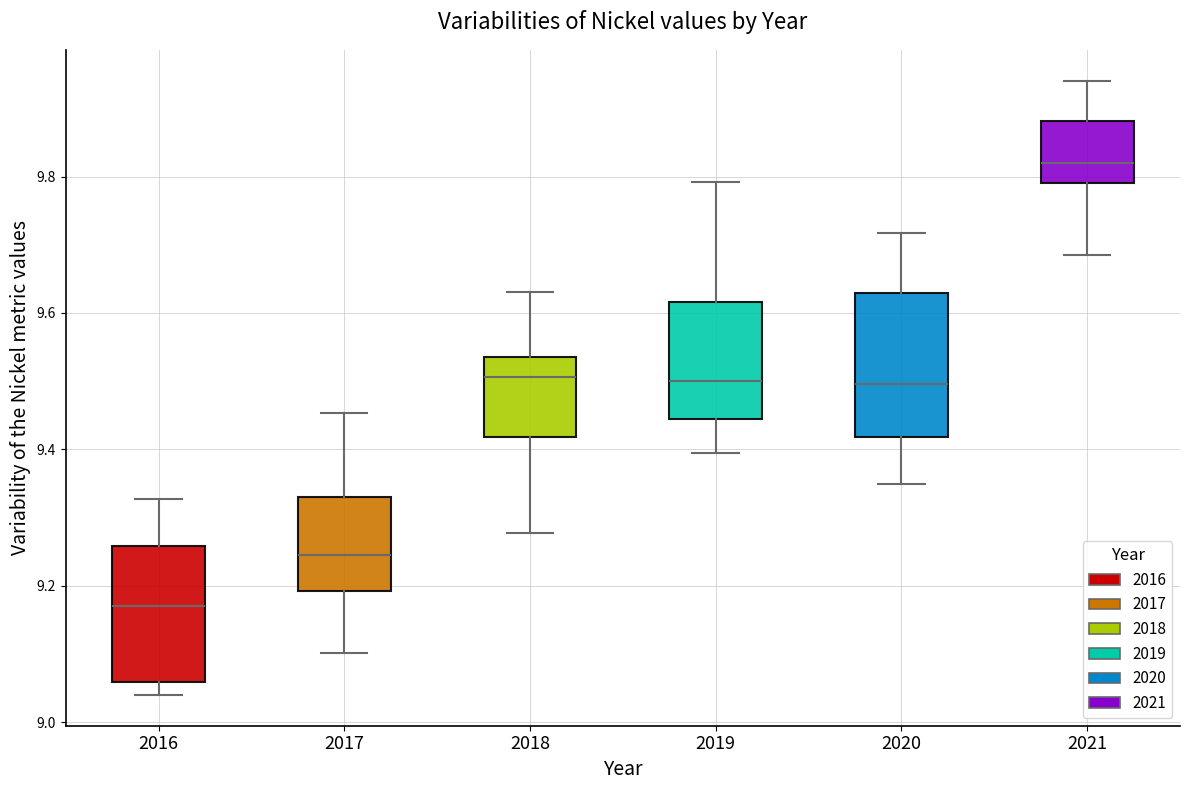

Where is the lower edge of the box at x = 2018 on the y-axis? The values are not printed on the chart, so give them approximately, as read against the axis.

9.42